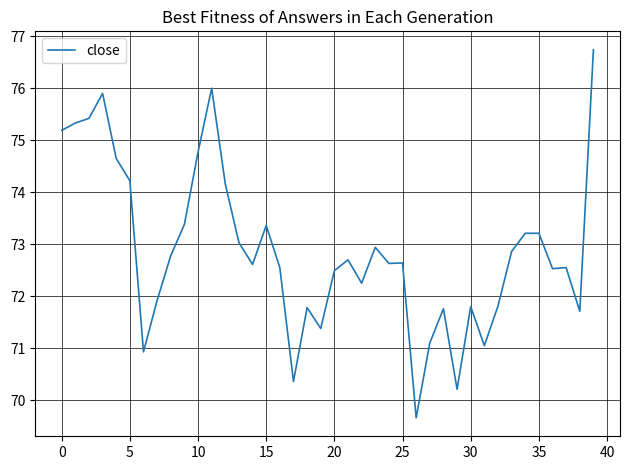

What is the maximum value shown in the chart?

76.7